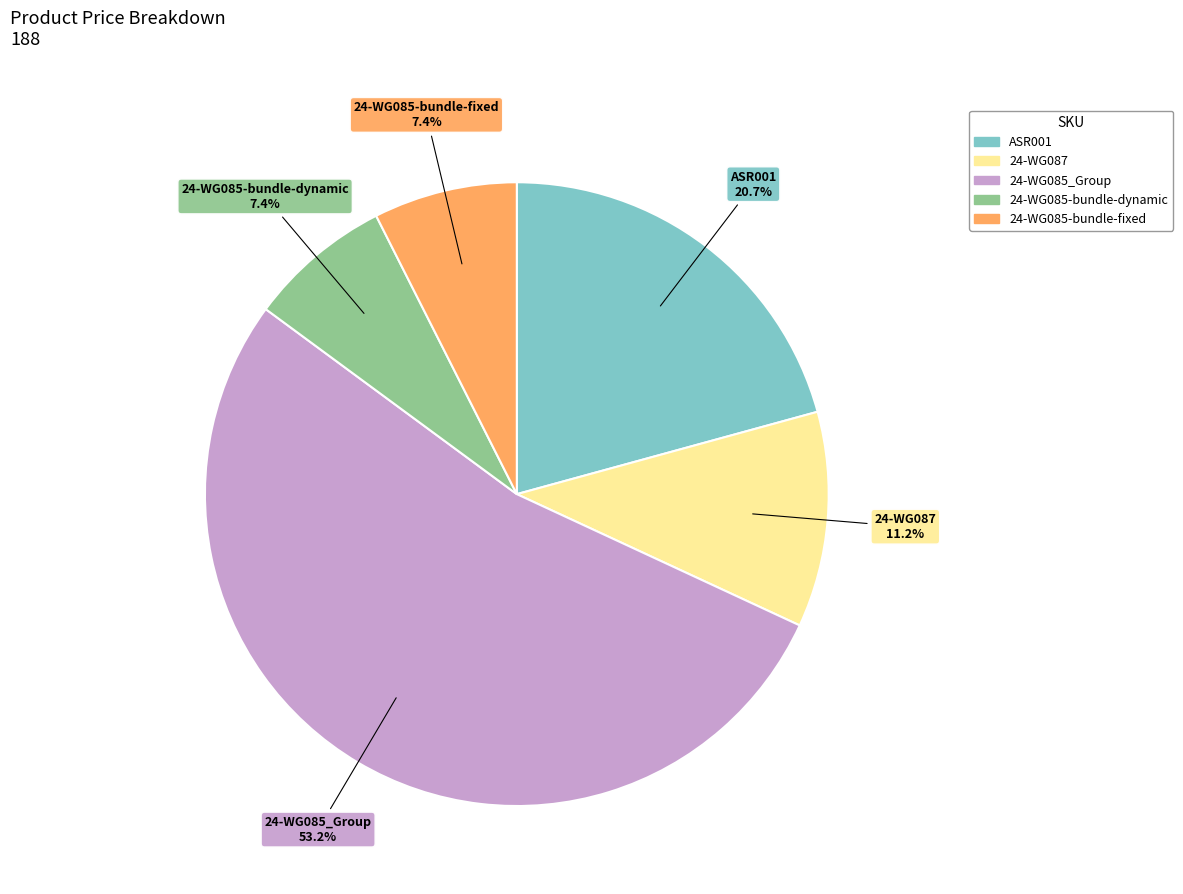

Is the sum of ASR001 and 24-WG087 greater than half?

No